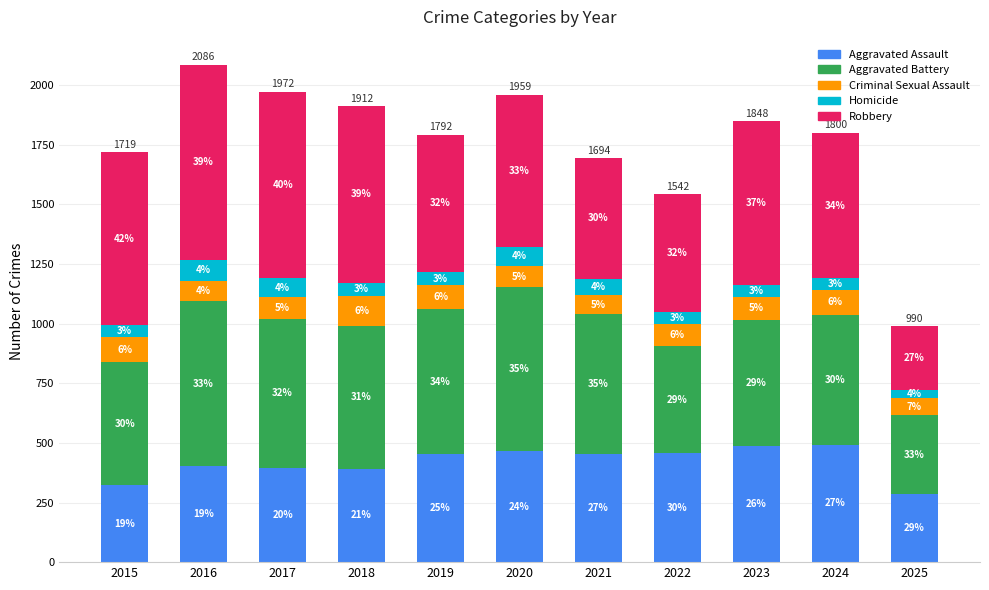

What are all the series names shown in the legend?

Aggravated Assault, Aggravated Battery, Criminal Sexual Assault, Homicide, Robbery